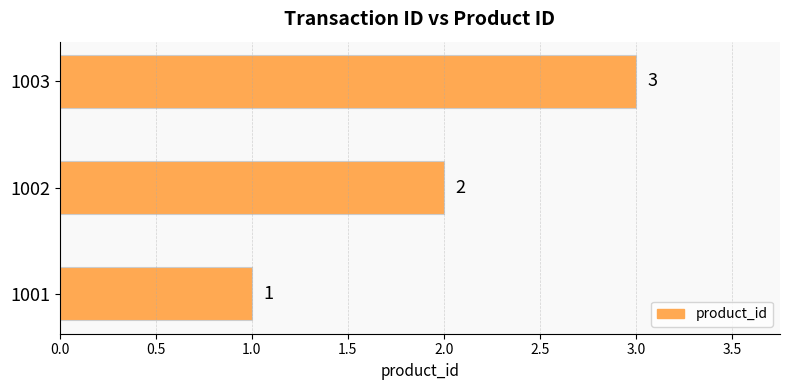

The chart shows a value of 3 at 1003. True or false?

True